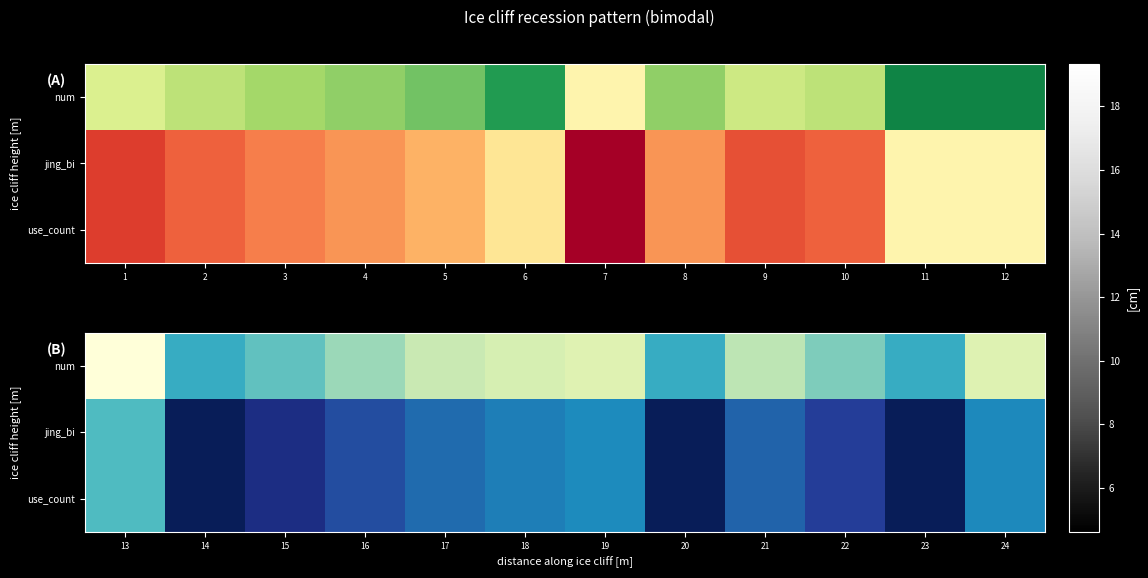

What is the spread (max minus min) of values at 22?

6.9